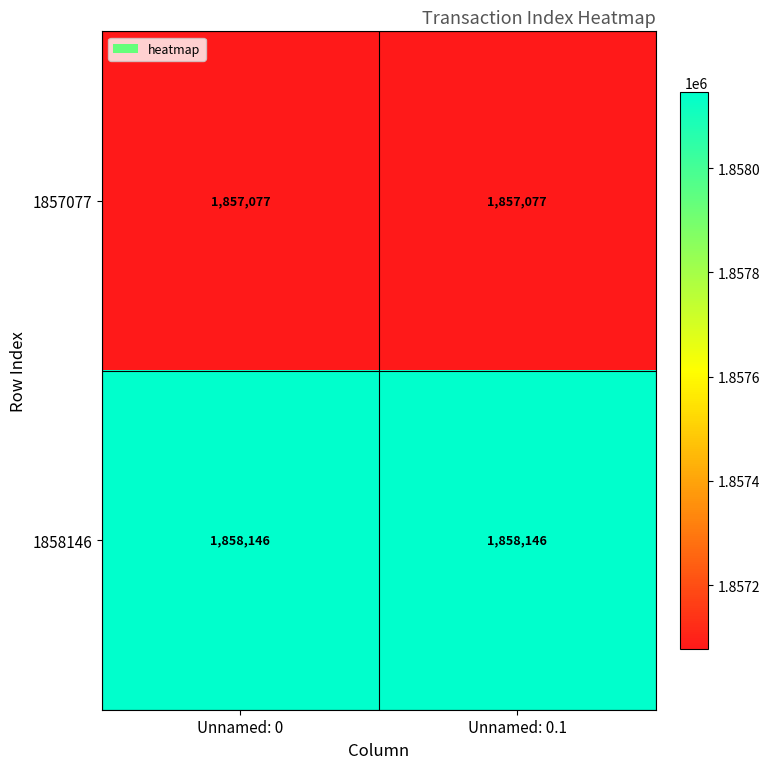

At how many categories does at least one series exceed 1857974?

2